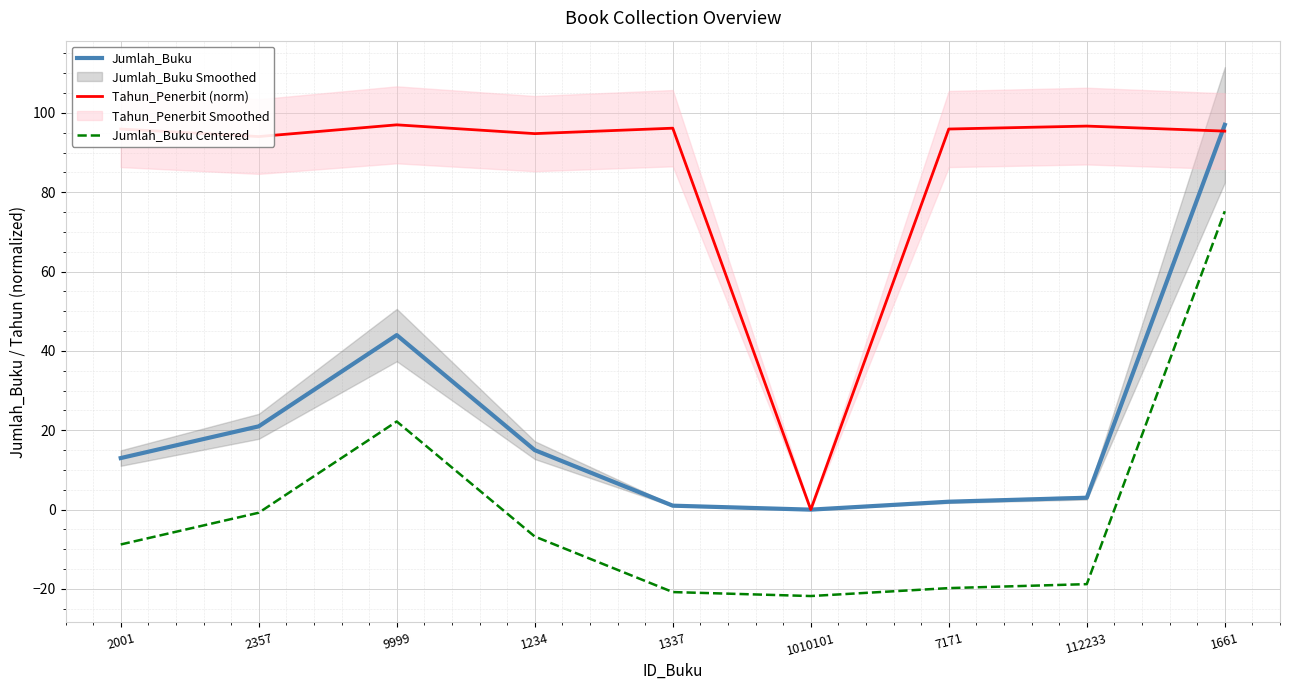

Reading right to left, what are all the values shown in this chart?

Jumlah_Buku: 1661=97.0	112233=3.0	7171=2.0	1010101=0.0	1337=1.0	1234=15.0	9999=44.0	2357=21.0	2001=13.0
Tahun_Penerbit (norm): 1661=95.4	112233=96.7	7171=95.9	1010101=0.0	1337=96.2	1234=94.8	9999=97.0	2357=94.0	2001=95.9
Jumlah_Buku Centered: 1661=75.2	112233=-18.8	7171=-19.8	1010101=-21.8	1337=-20.8	1234=-6.8	9999=22.2	2357=-0.8	2001=-8.8